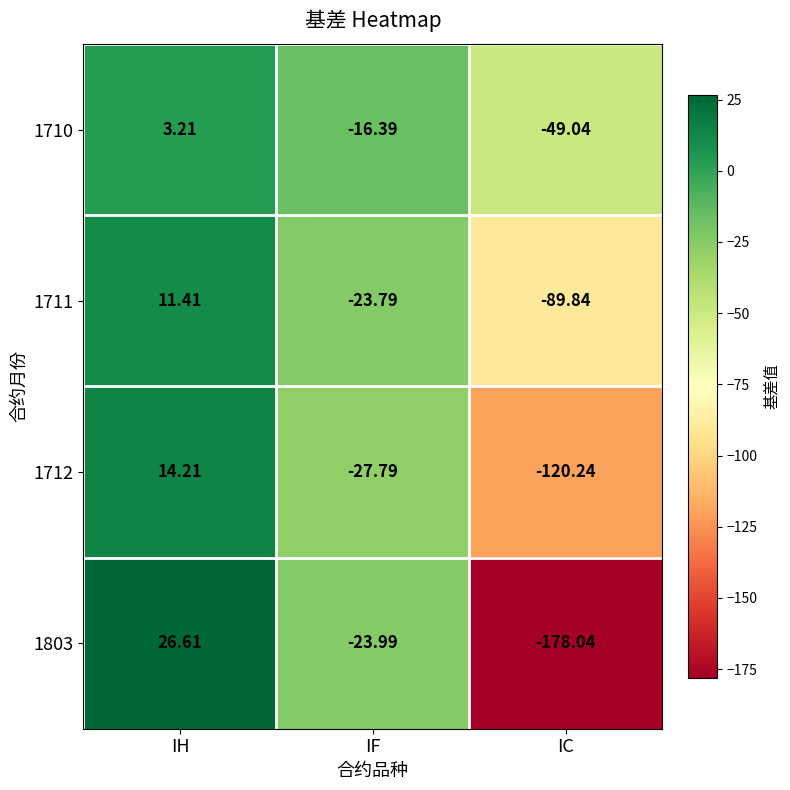

Which category has the highest value in the 1712 series?

IH